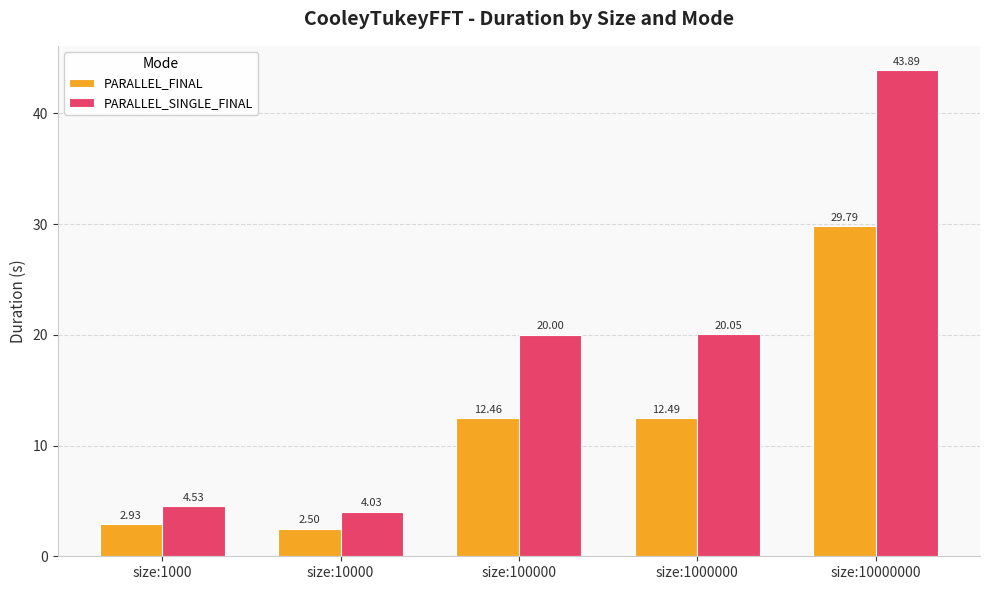

What is the difference between the PARALLEL_SINGLE_FINAL values at size:10000 and size:1000?

0.5